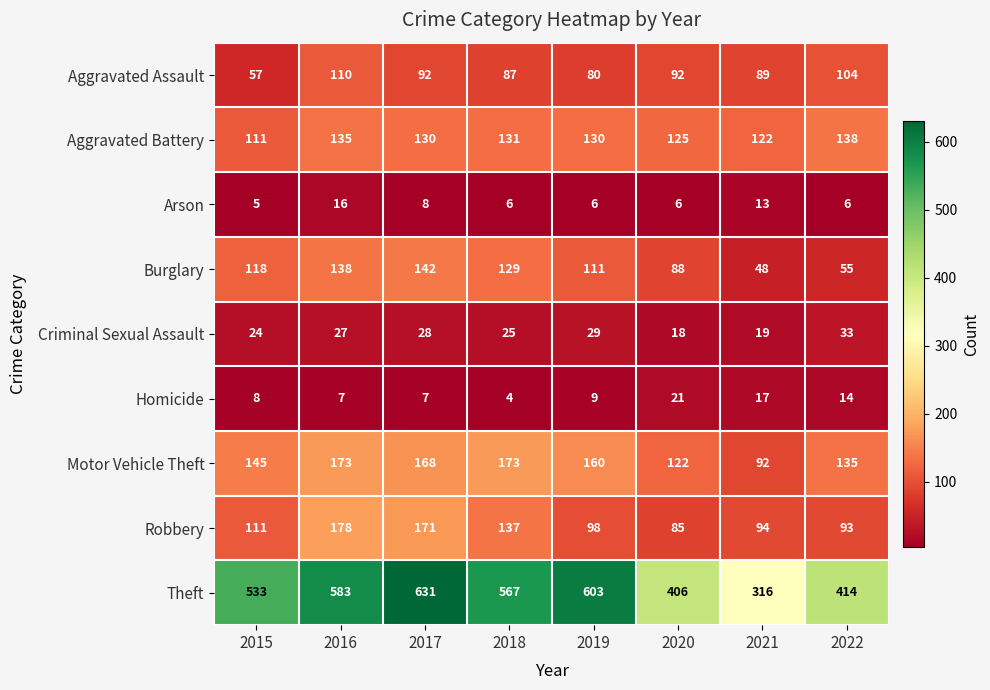

List the series in order of their peak value, lowest first.

Arson, Homicide, Criminal Sexual Assault, Aggravated Assault, Aggravated Battery, Burglary, Motor Vehicle Theft, Robbery, Theft